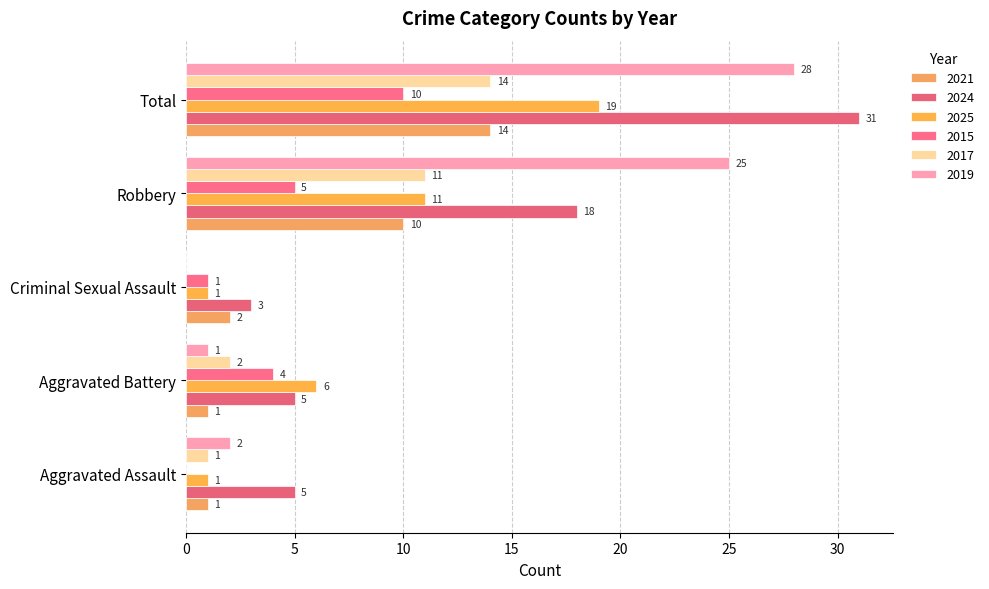

How many series are shown in this chart?

6